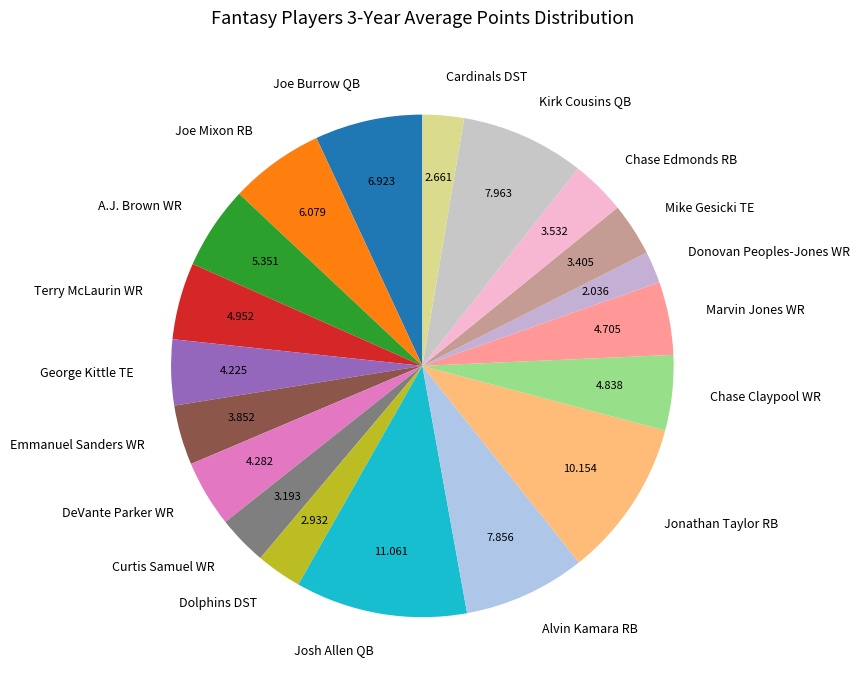

Which has a higher value, Donovan Peoples-Jones WR or Joe Mixon RB?

Joe Mixon RB